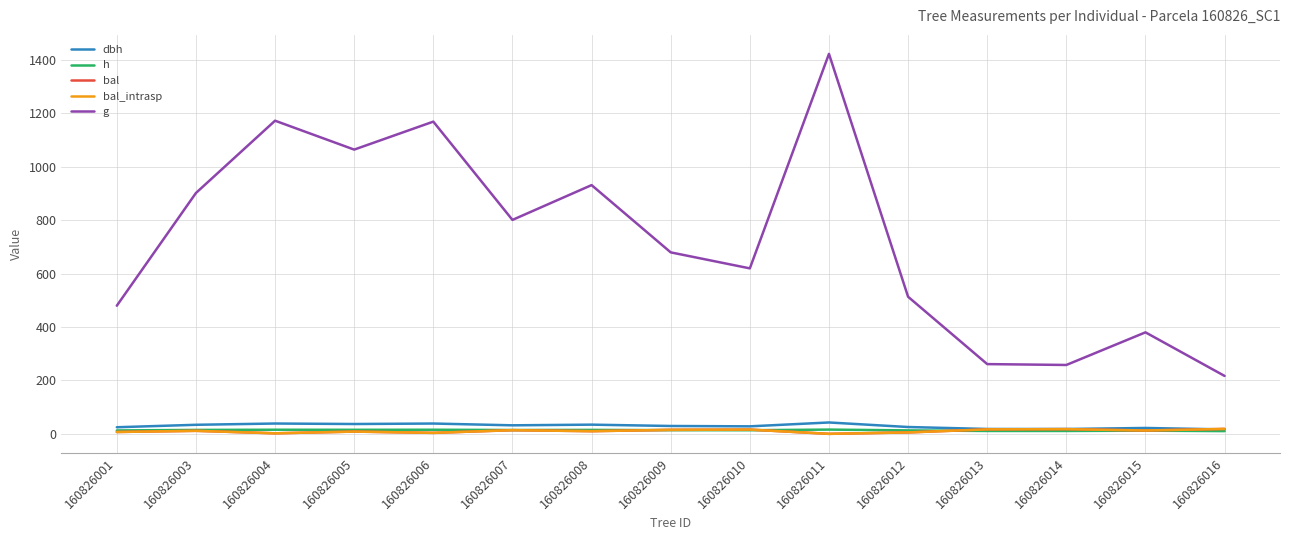

Is this an area chart (filled region under the line)?

No